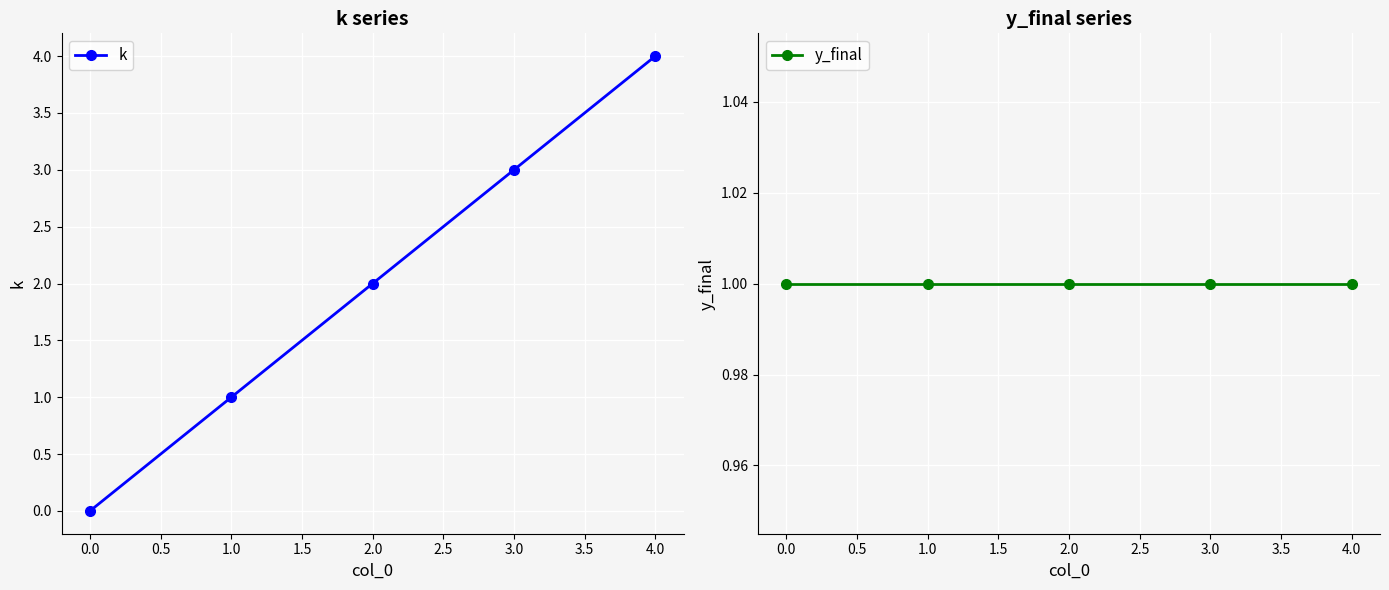

List the series in order of their overall mean, highest first.

k, y_final